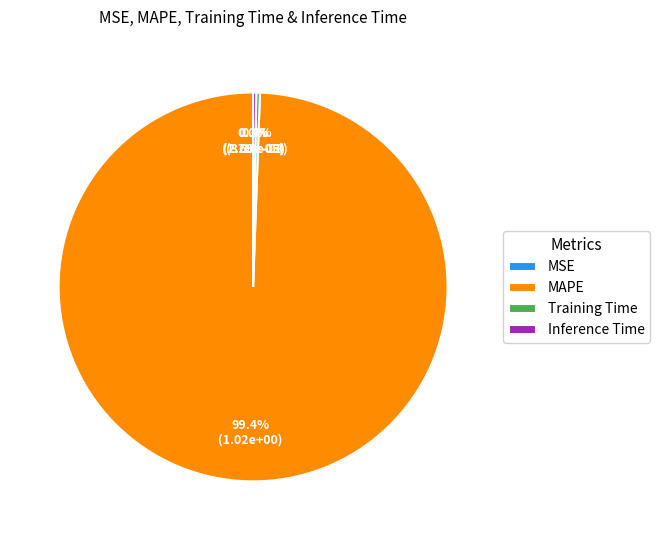

Combined, do MAPE and Training Time account for over 50%?

Yes